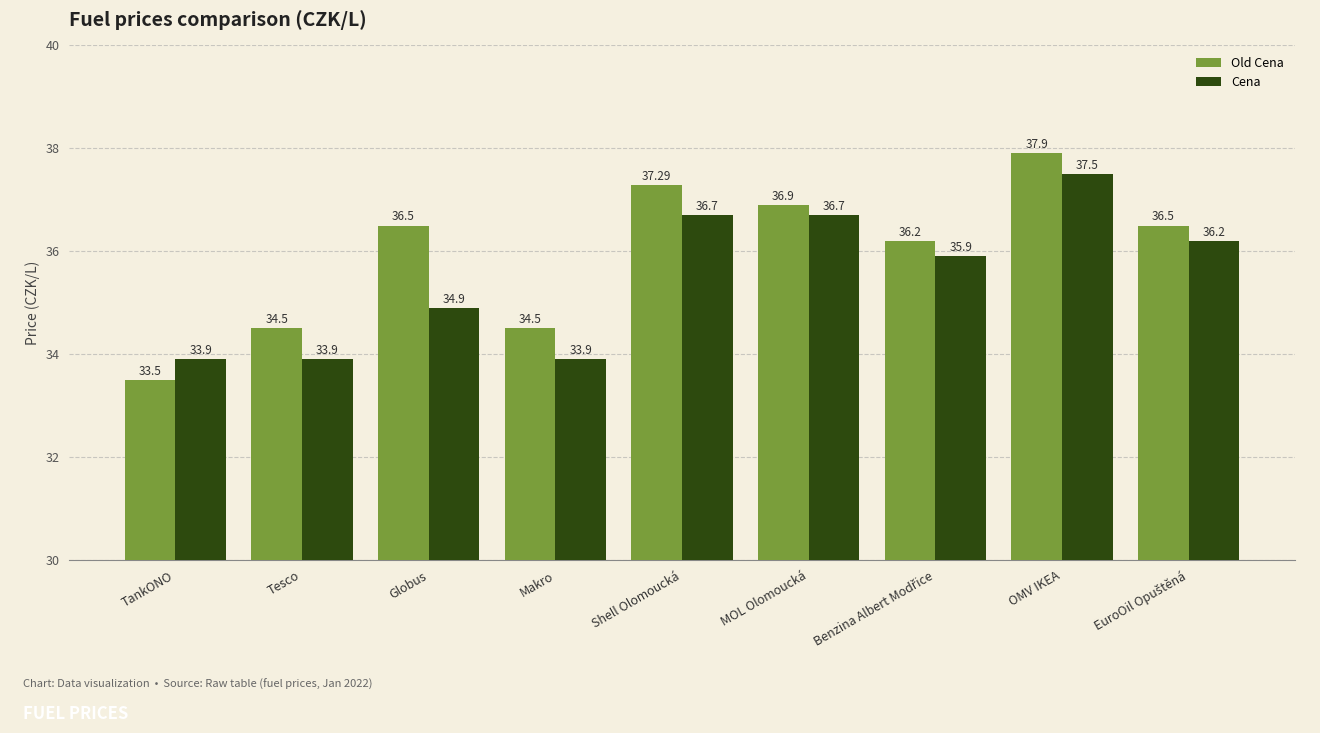

List the series in order of their peak value, highest first.

Old Cena, Cena